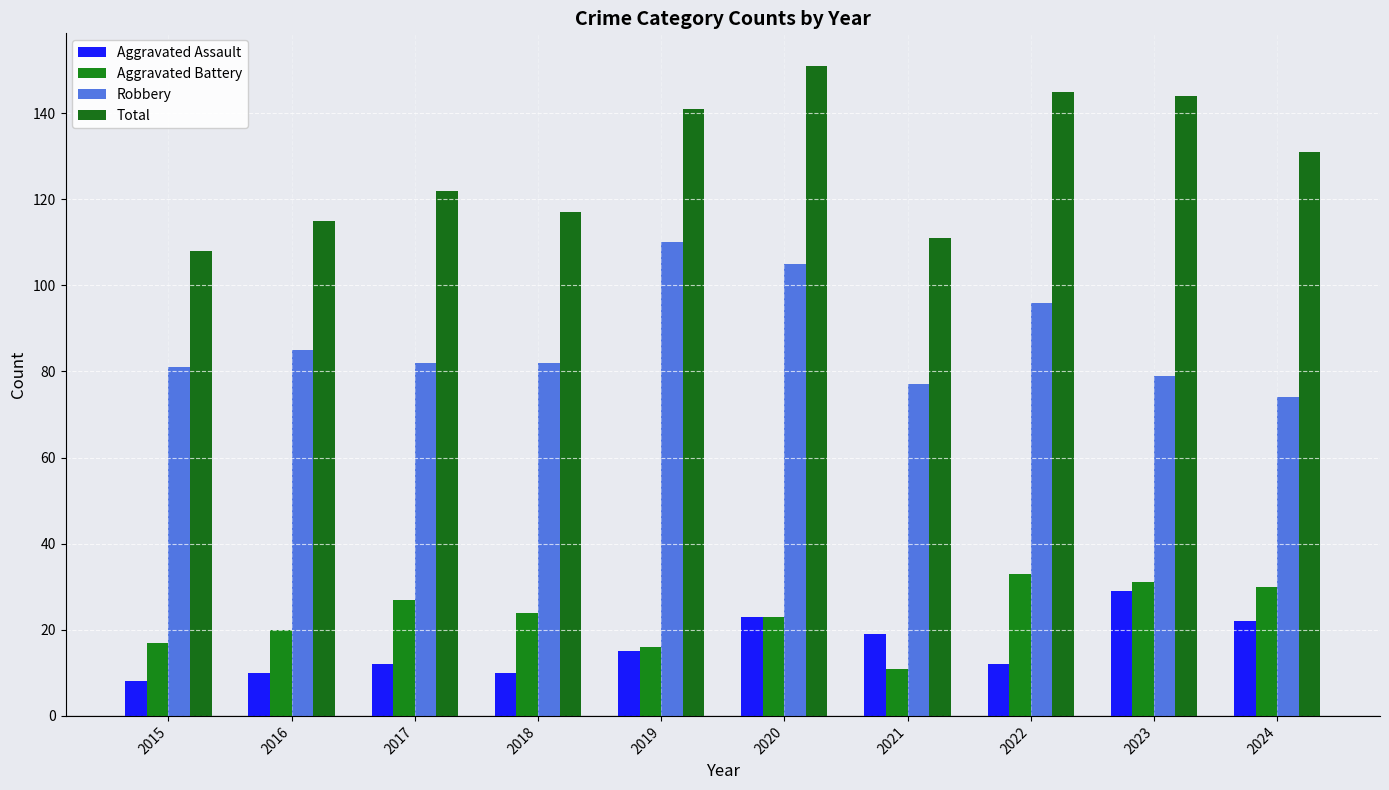

What is the difference between the Aggravated Battery values at 2020 and 2017?

4